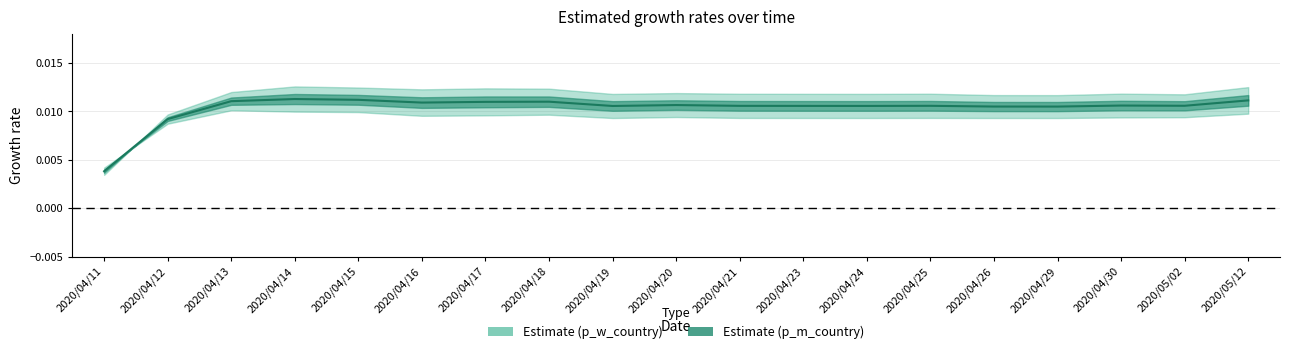

How many points are lower than both their immediate neighbors (excluding endpoints)?

5